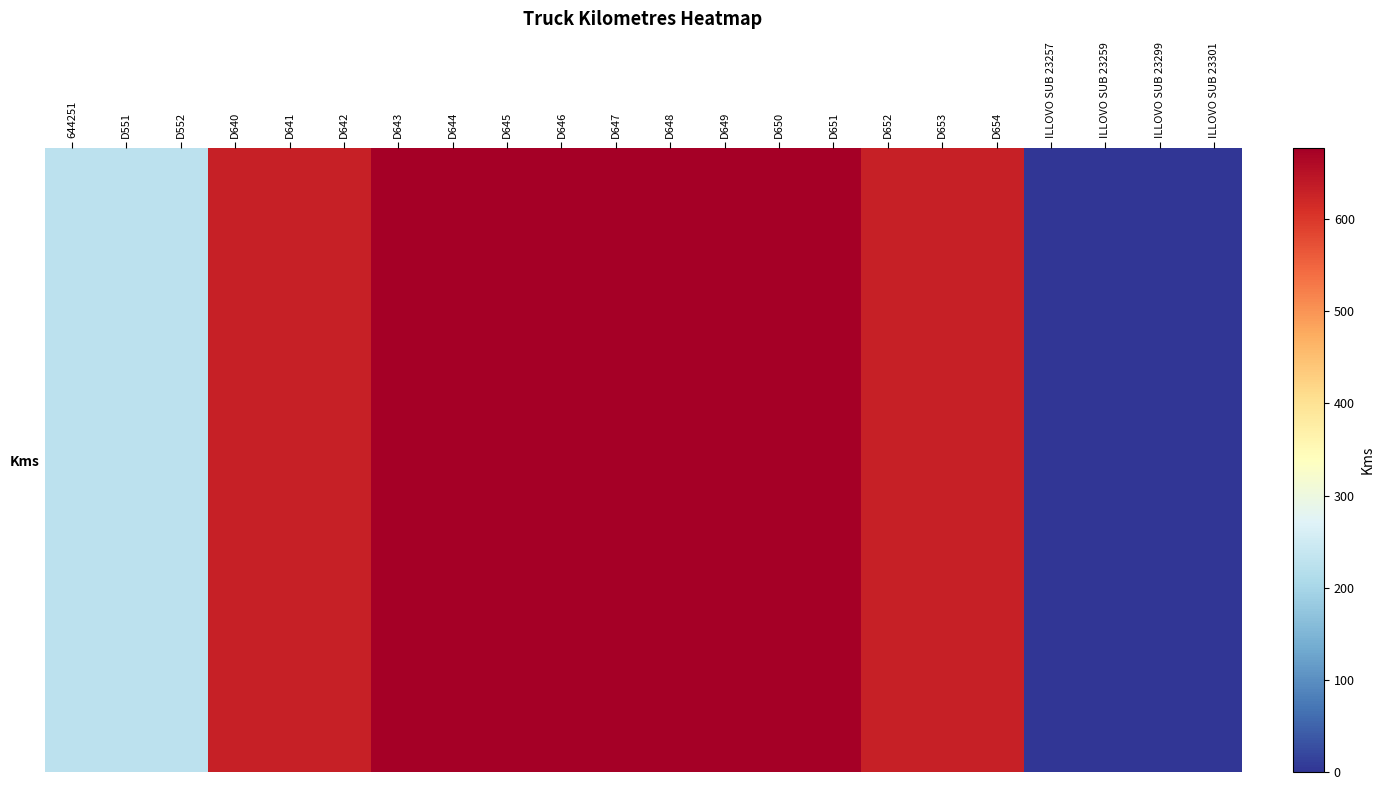

True or false: the data shows 0 at ILLOVO SUB 23259.

True